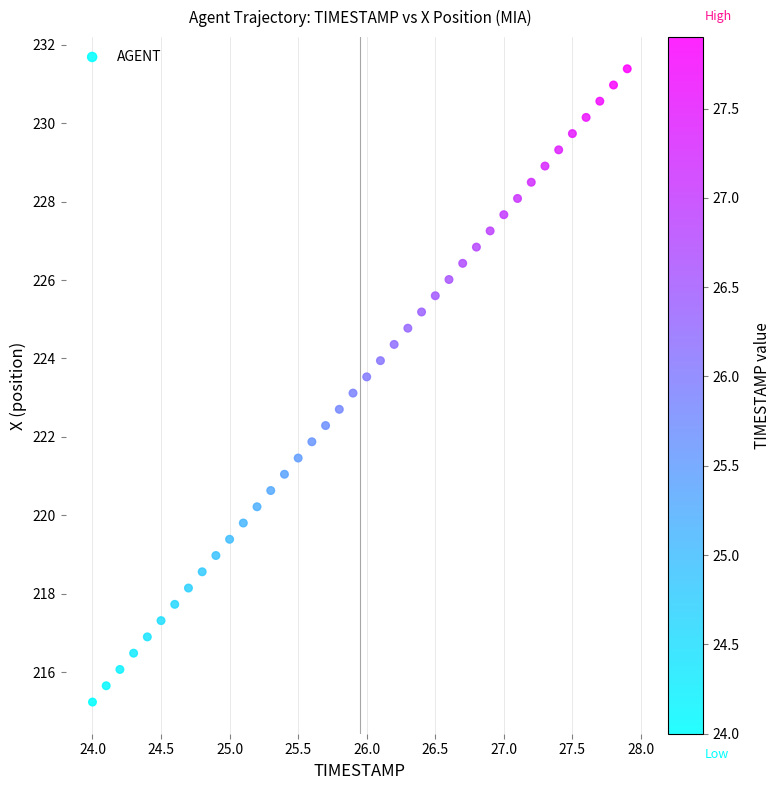

What is the range of Y values (max minus min)?

16.2